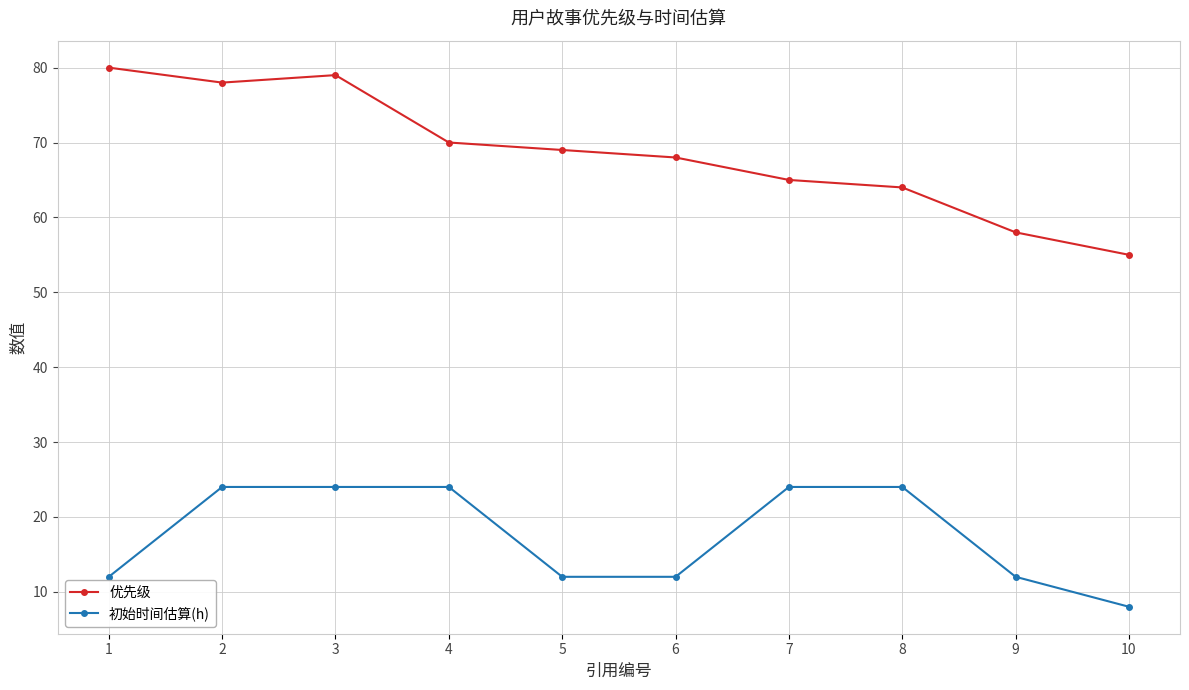

Which category has the highest value across all series?

1